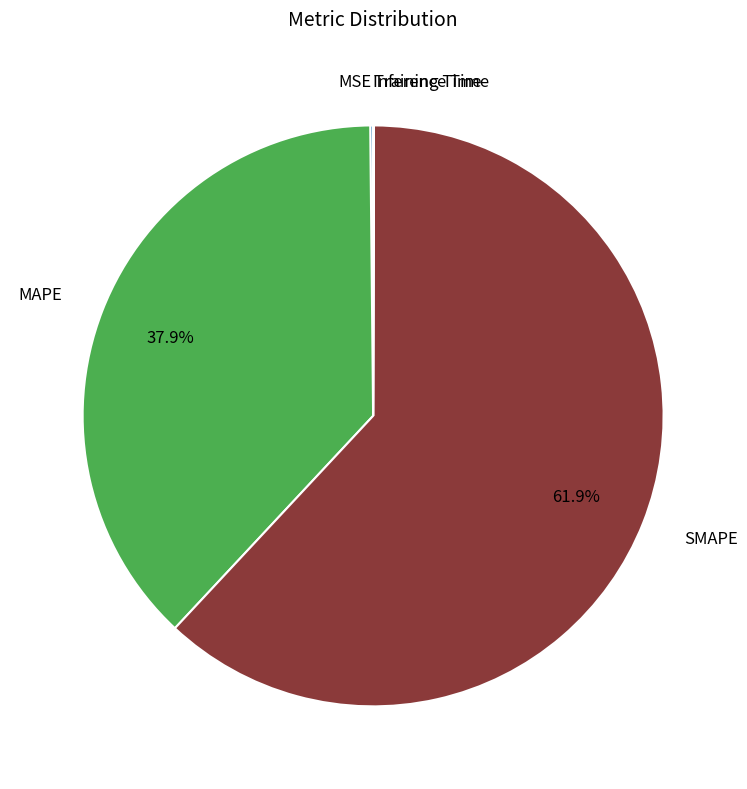

Does any single category account for the majority?

Yes